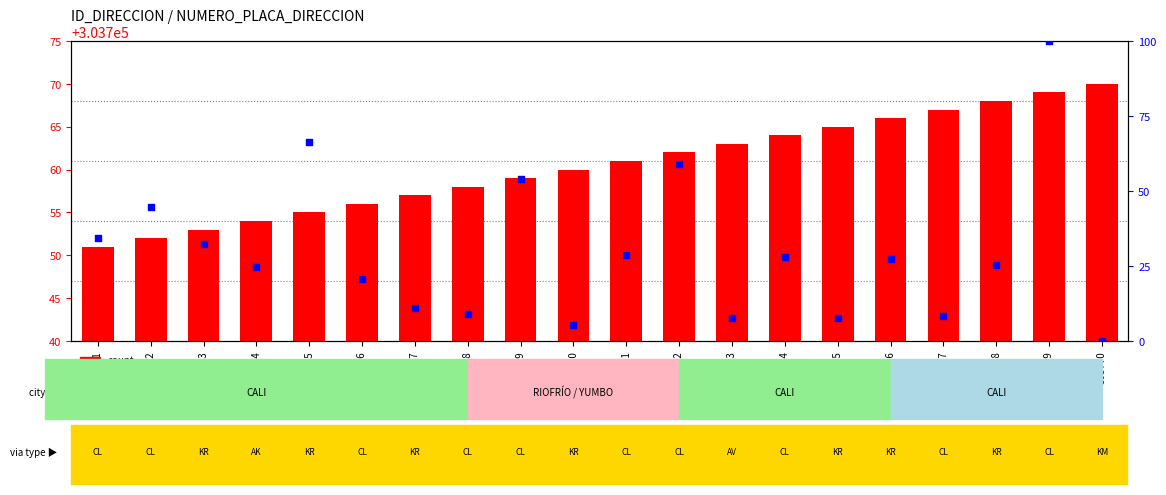

Which series has the largest total across all categories?

count